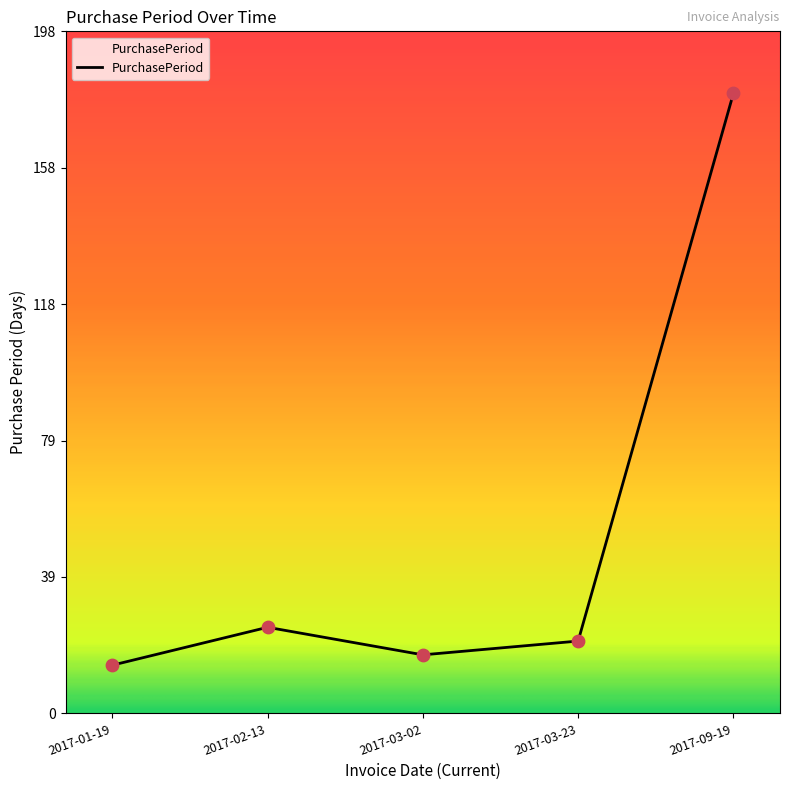

What is the ratio of the value at 2017-09-19 to the value at 2017-03-02?

10.6